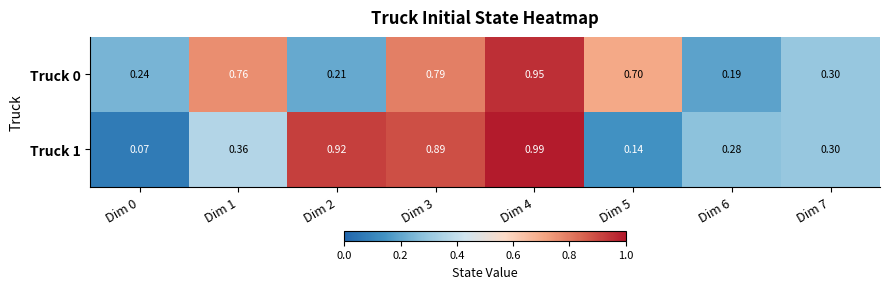

At which category is the sum across all series the highest?

Dim 4